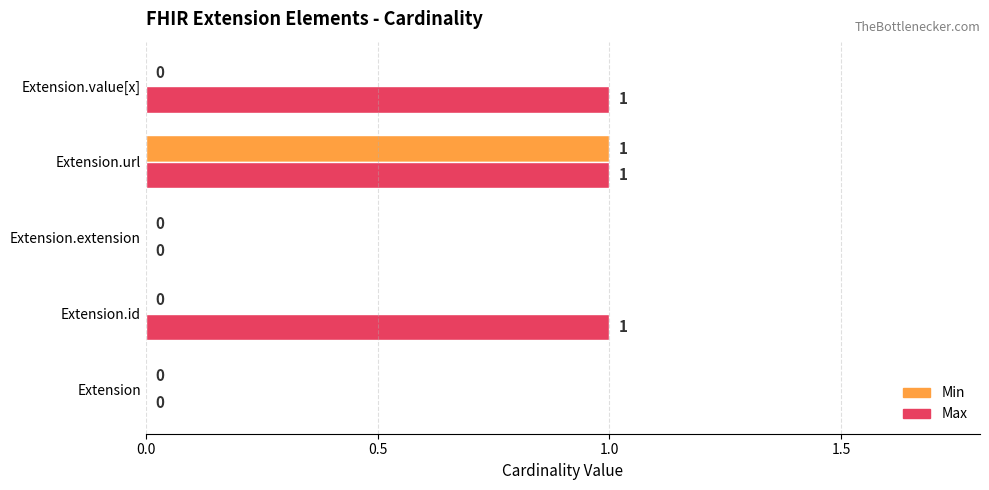

Count the number of categories in the chart.

5